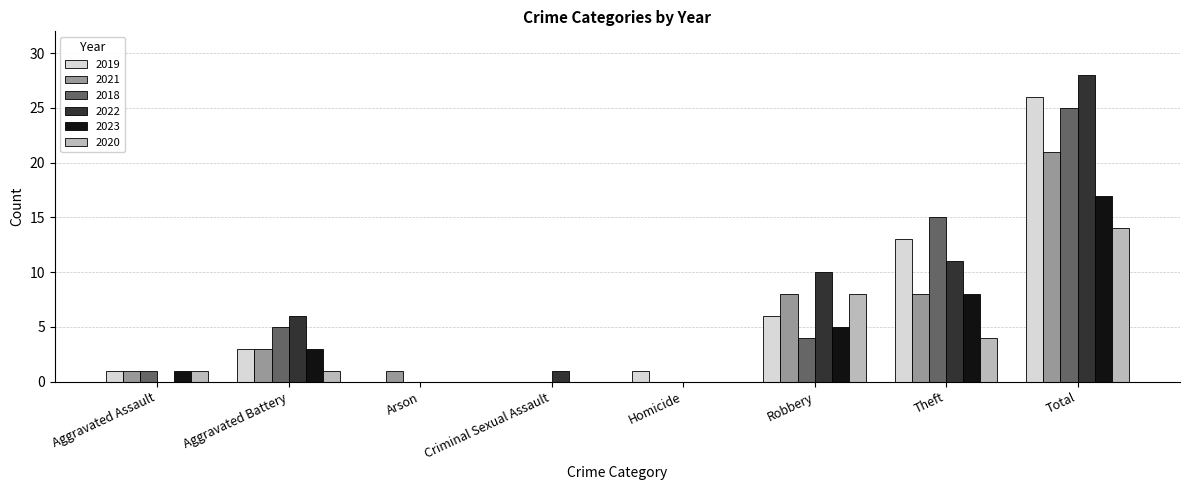

Between Homicide and Robbery, which series saw the biggest shift?

2022